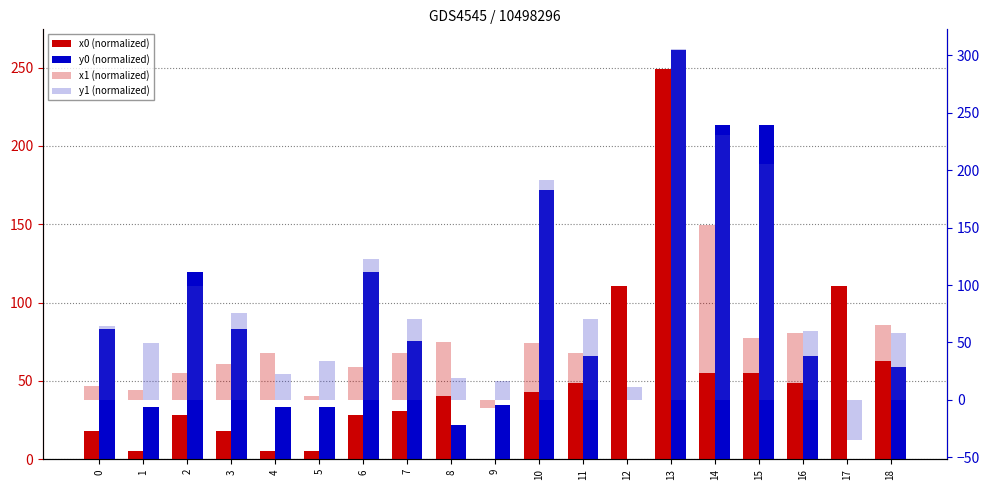

Reading right to left, list all the values displayed in this chart.

x0 (normalized): 62.7	110.6	48.6	54.9	54.9	249.3	110.6	48.6	42.6	0.0	40.7	31.1	28.1	5.5	5.5	17.8	28.1	5.5	17.8
y0 (normalized): 58.9	0.0	65.9	213.4	213.4	261.4	0.0	65.9	171.6	34.7	22.2	75.7	119.2	33.4	33.4	83.2	119.2	33.4	83.2
x1 (normalized): 65.6	86.2	58.4	53.7	152.7	240.7	74.8	41.2	49.4	-7.3	50.6	41.2	28.8	3.2	40.7	31.1	23.2	8.9	12.3
y1 (normalized): 57.9	-34.8	60.4	205.1	230.9	305.8	11.4	70.0	191.6	16.1	19.0	70.0	122.3	33.9	22.2	75.7	99.1	49.1	64.5